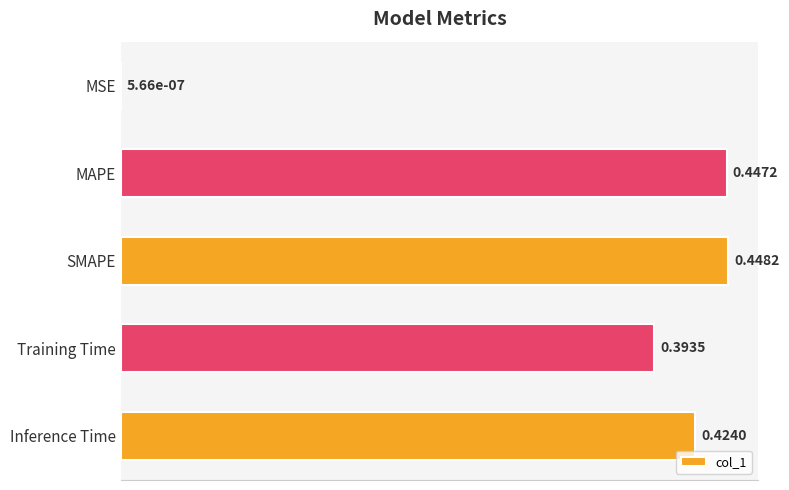

What is the sum of all values?

1.7